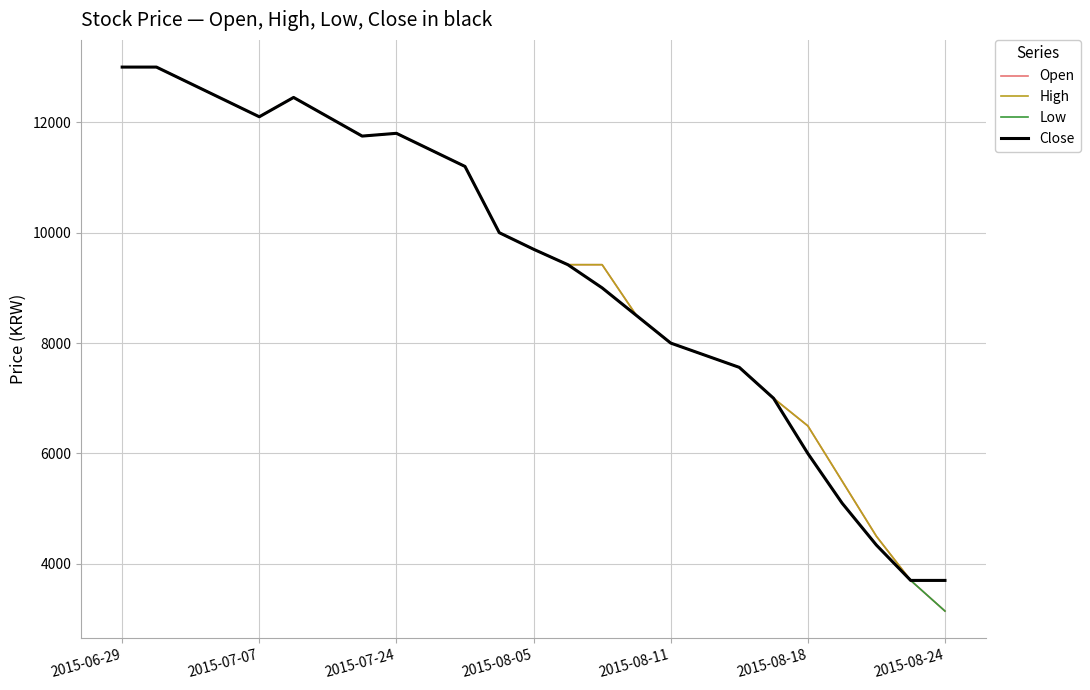

What are all the series names shown in the legend?

Open, High, Low, Close